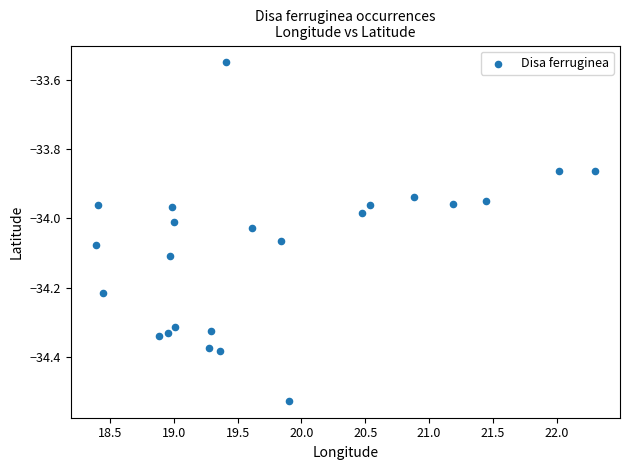

What is the range of Y values (max minus min)?

1.0